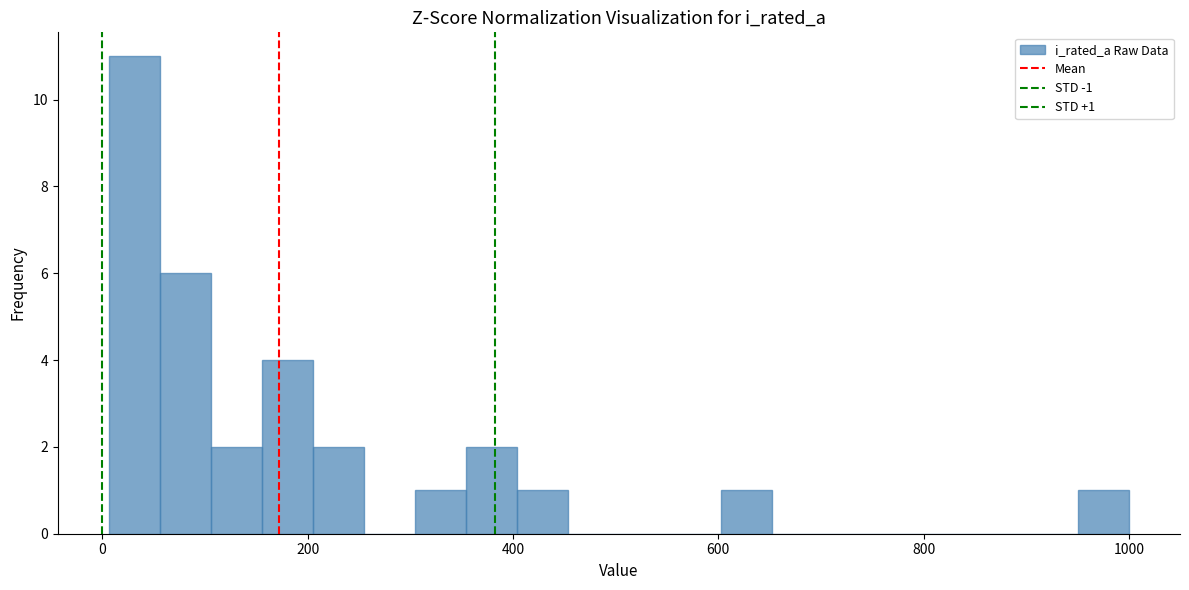

Around what value on the x-axis is the tallest bar? Give the approximate position of its centre, as read against the axis.

40